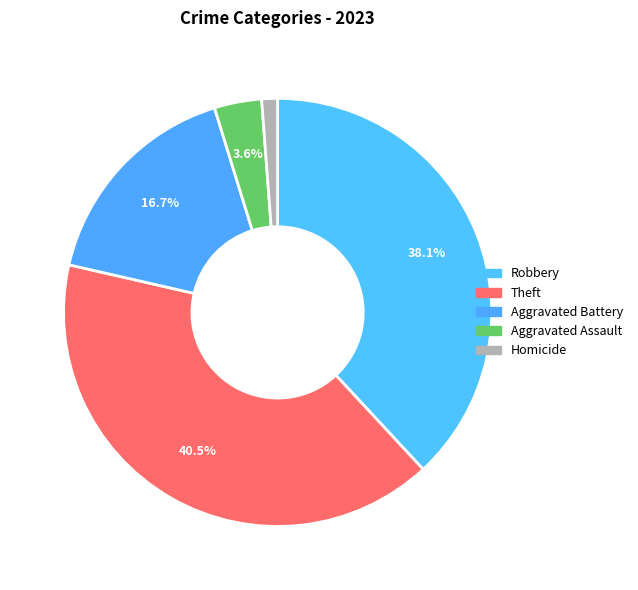

How many slices are in this pie chart?

5